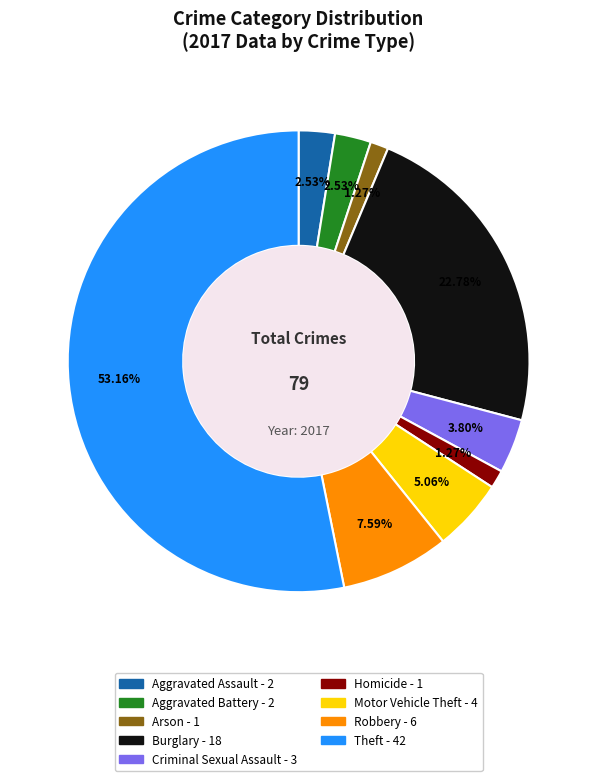

Is the sum of Burglary and Criminal Sexual Assault greater than half?

No